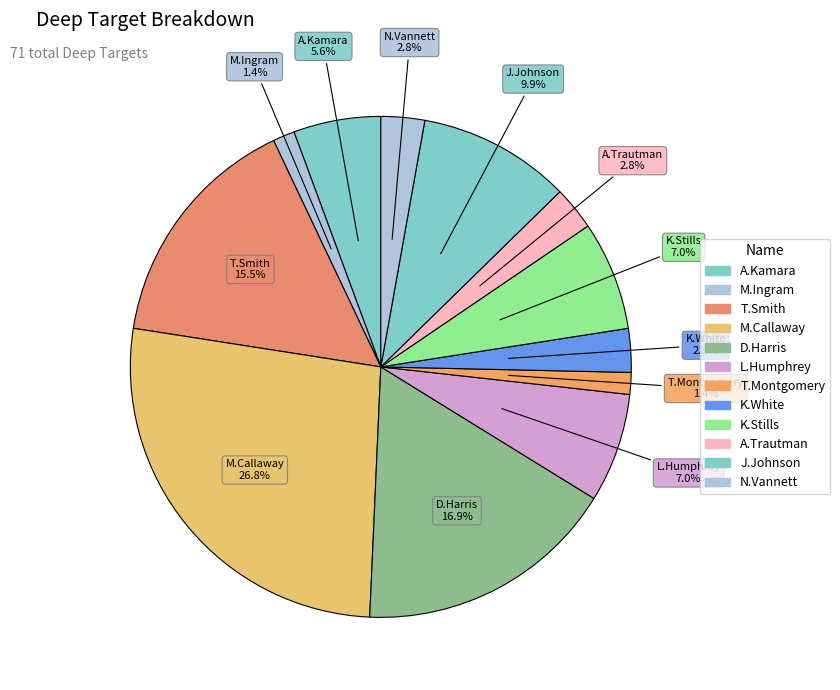

What percentage is NOT represented by M.Callaway?

73.2%